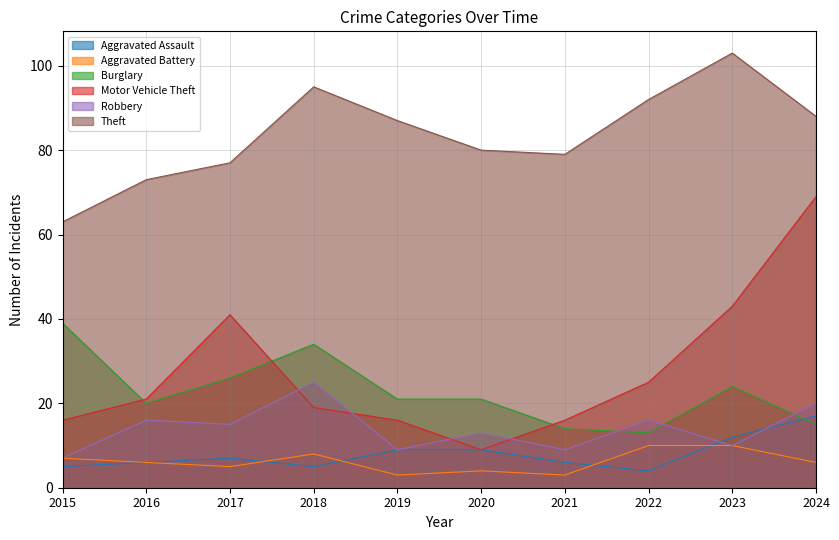

True or false: Burglary and Aggravated Battery intersect in this chart.

False